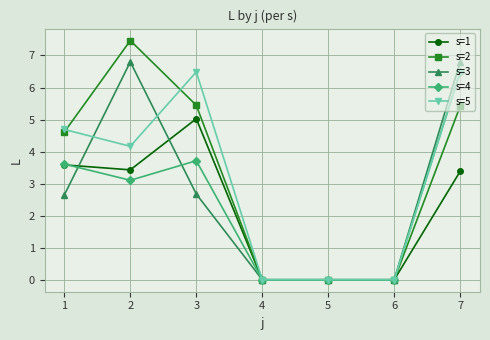

What is the sum of all s=5 values?

21.8